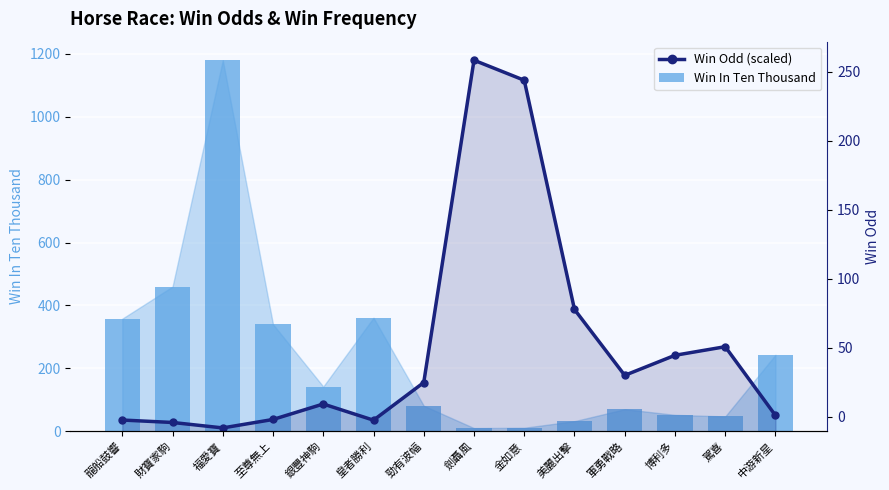

The Win In Ten Thousand series shows 460.0 at 財寶家駒. True or false?

True